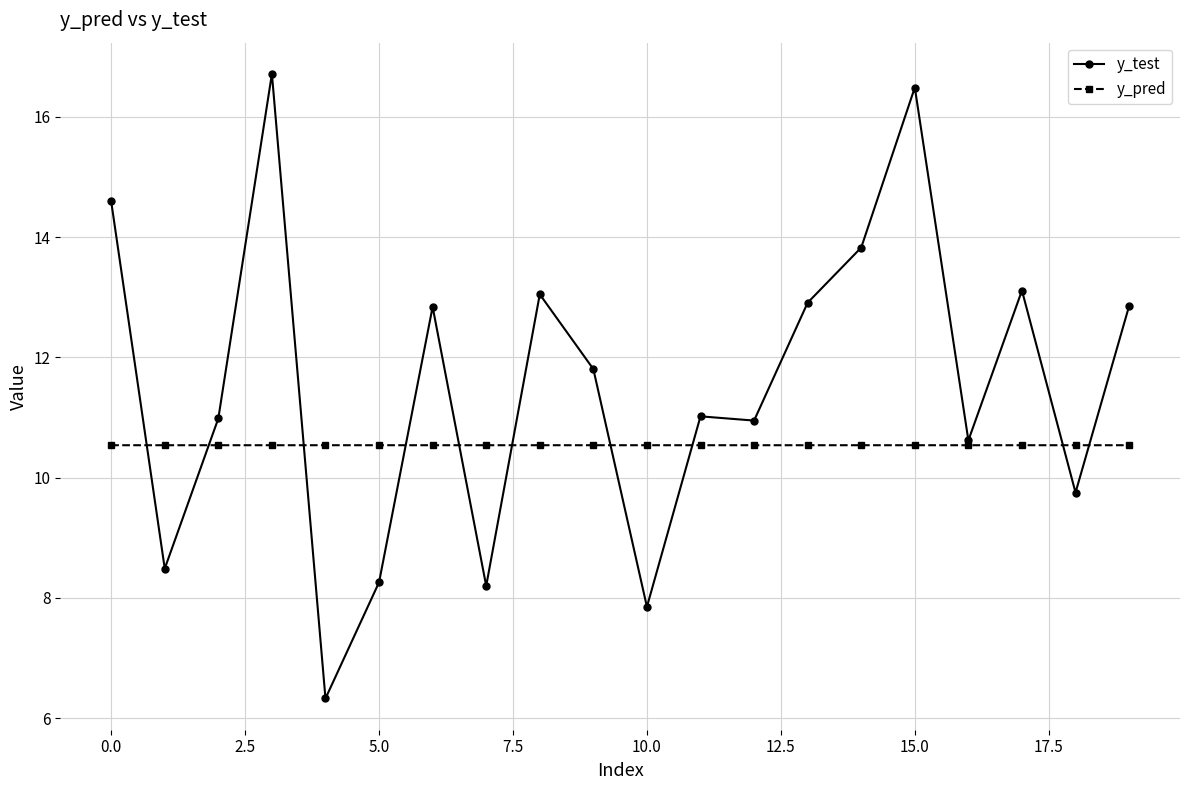

List the series in order of their peak value, lowest first.

y_pred, y_test